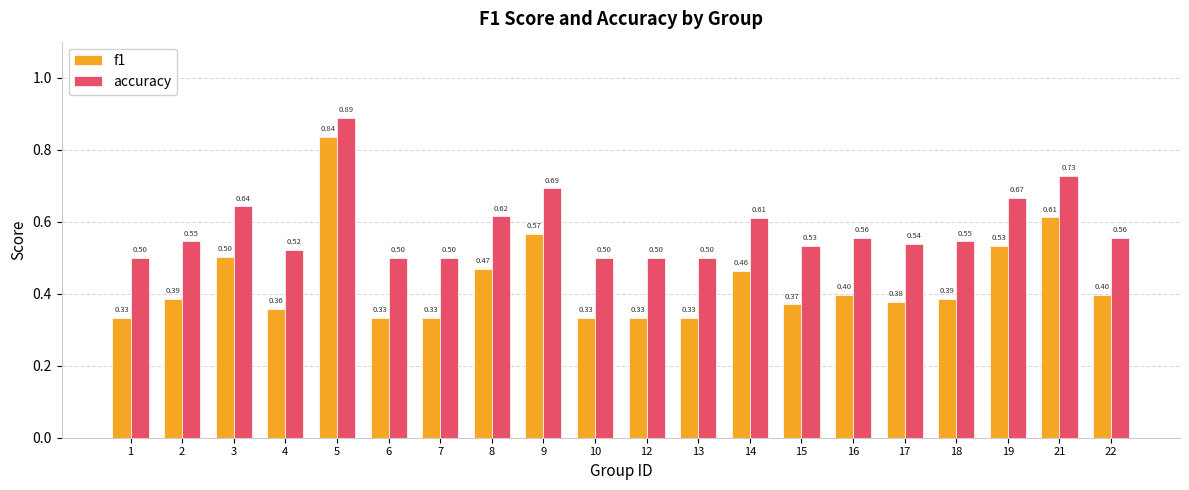

Count the accuracy values in the range 0 to 1.

20